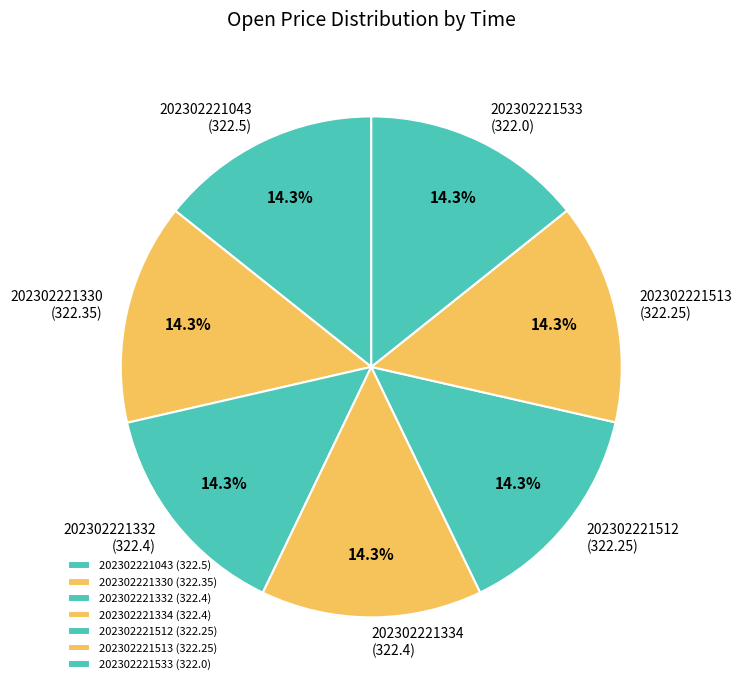

How many segments does this pie chart have?

7